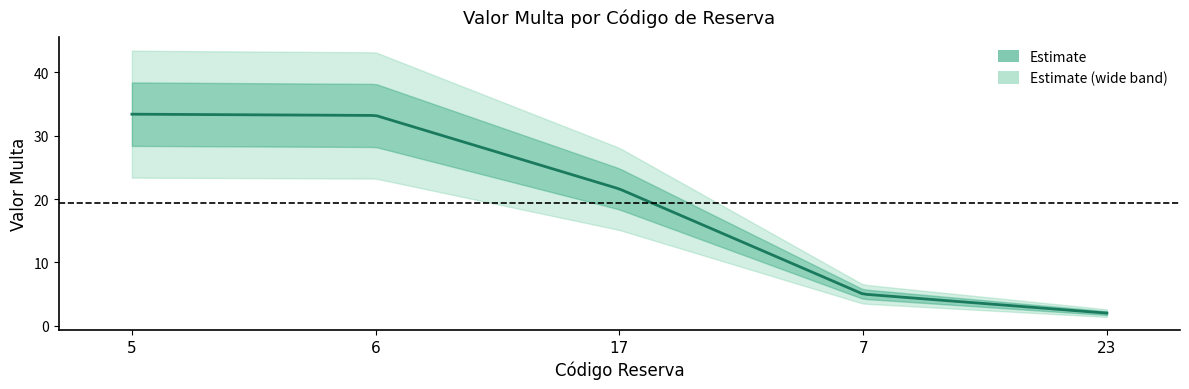

What is the approximate value at 5?

33.4